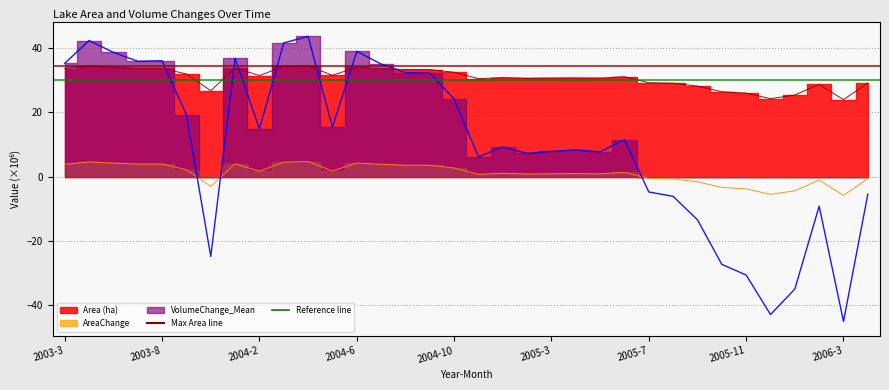

Reading left to right, list all the values displayed in this chart.

Area (ha): 2003-3=33.6	2003-4=34.3	2003-5=33.9	2003-7=33.6	2003-8=33.6	2003-9=31.9	2003-12=26.7	2004-1=33.7	2004-2=31.4	2004-3=34.2	2004-4=34.4	2004-5=31.5	2004-6=33.9	2004-7=33.5	2004-8=33.3	2004-9=33.3	2004-10=32.4	2004-11=30.4	2005-1=30.8	2005-2=30.5	2005-3=30.6	2005-4=30.7	2005-5=30.6	2005-6=31.0	2005-7=29.2	2005-8=29.0	2005-9=28.1	2005-10=26.4	2005-11=25.9	2005-12=24.2	2006-1=25.3	2006-2=28.6	2006-3=23.9	2006-4=29.1
AreaChange: 2003-3=3.8	2003-4=4.6	2003-5=4.2	2003-7=3.9	2003-8=3.9	2003-9=2.1	2003-12=-3.0	2004-1=4.0	2004-2=1.7	2004-3=4.5	2004-4=4.7	2004-5=1.7	2004-6=4.2	2004-7=3.8	2004-8=3.5	2004-9=3.5	2004-10=2.7	2004-11=0.7	2005-1=1.1	2005-2=0.8	2005-3=0.9	2005-4=0.9	2005-5=0.9	2005-6=1.3	2005-7=-0.6	2005-8=-0.7	2005-9=-1.6	2005-10=-3.4	2005-11=-3.8	2005-12=-5.5	2006-1=-4.4	2006-2=-1.1	2006-3=-5.8	2006-4=-0.6
VolumeChange_Mean: 2003-3=35.2	2003-4=42.3	2003-5=38.6	2003-7=35.8	2003-8=36.0	2003-9=19.1	2003-12=-24.8	2004-1=36.8	2004-2=14.8	2004-3=41.5	2004-4=43.5	2004-5=15.3	2004-6=38.9	2004-7=35.0	2004-8=32.3	2004-9=32.1	2004-10=24.1	2004-11=6.1	2005-1=9.2	2005-2=7.2	2005-3=7.8	2005-4=8.3	2005-5=7.7	2005-6=11.5	2005-7=-4.8	2005-8=-6.1	2005-9=-13.4	2005-10=-27.2	2005-11=-30.5	2005-12=-42.8	2006-1=-34.9	2006-2=-9.2	2006-3=-45.0	2006-4=-5.4